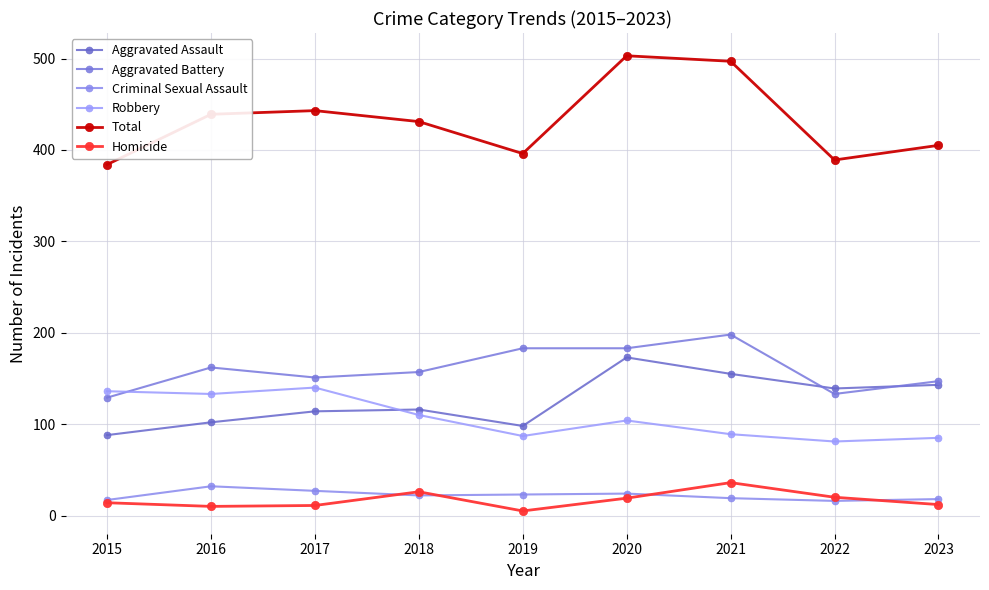

What is the sum of all Aggravated Battery values?

1443